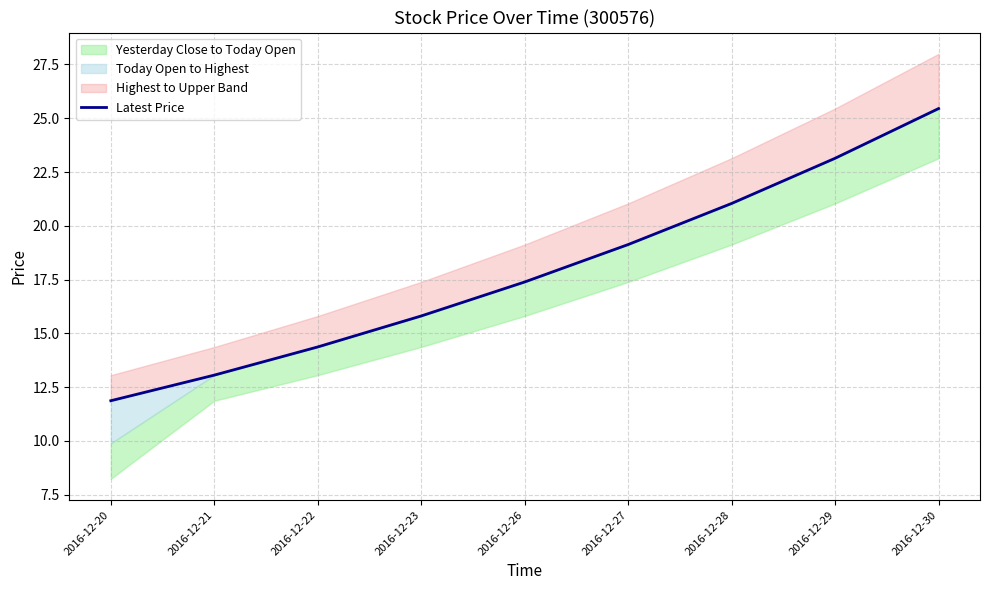

What is the greatest value displayed?

25.4